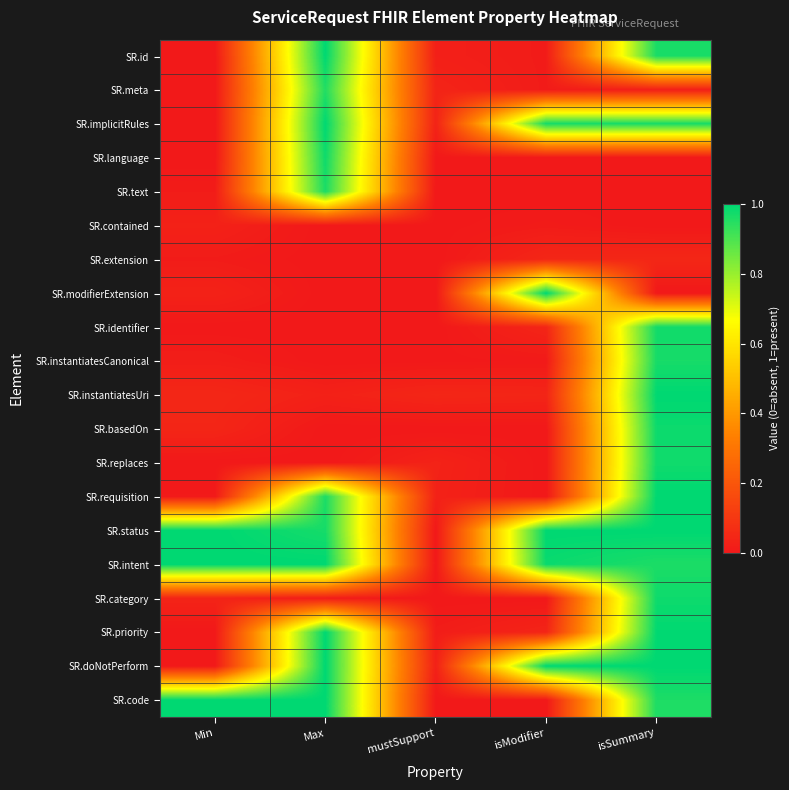

What is the difference between the highest and lowest values at Min?

1.0